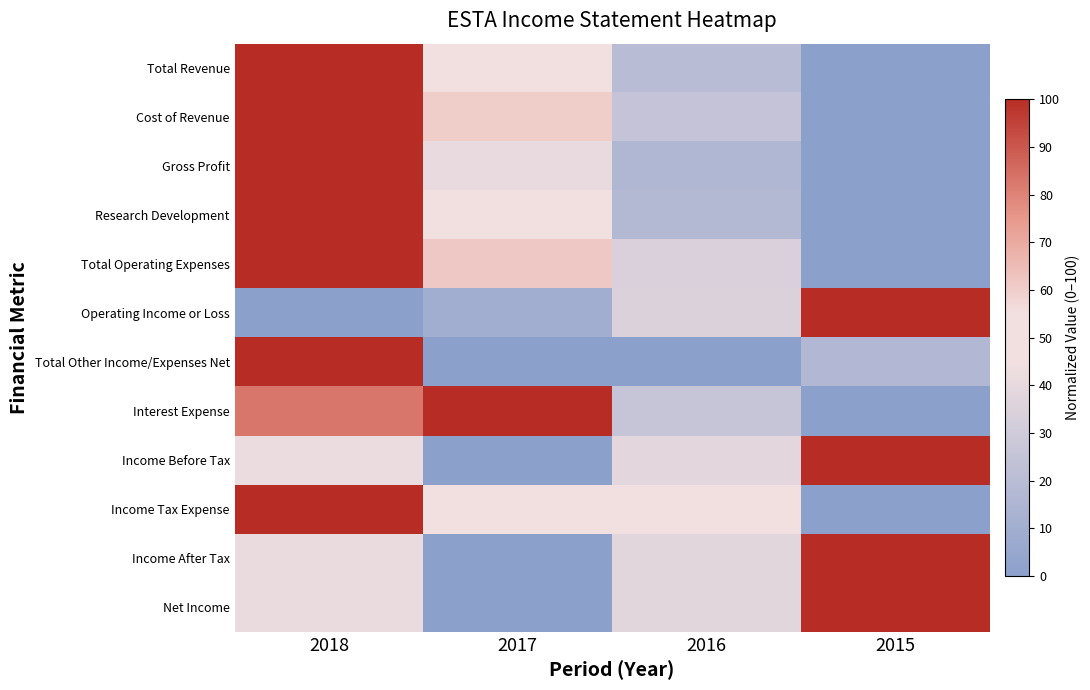

What is the difference between the highest and lowest values at 2016?

50.0